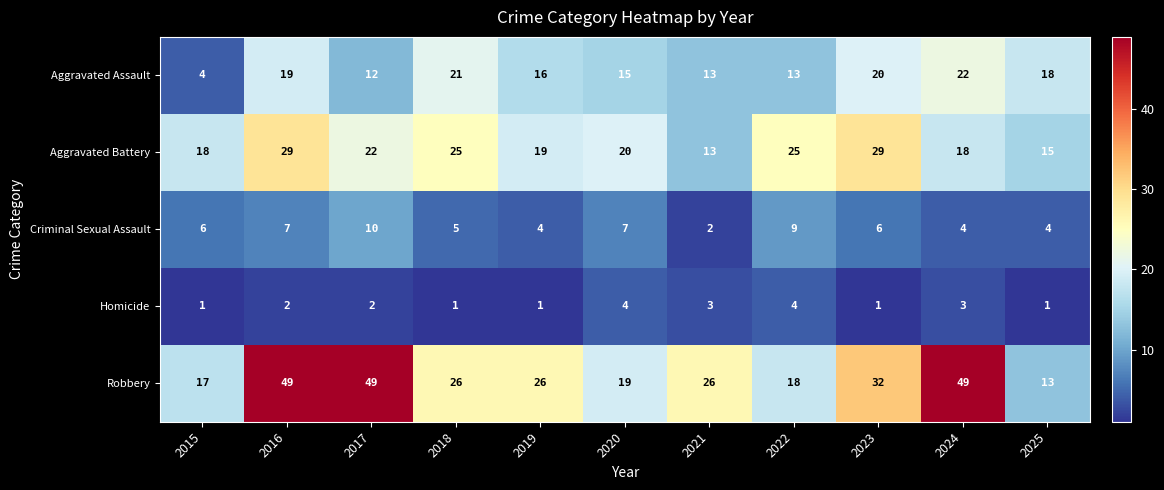

Count the number of categories in the chart.

11